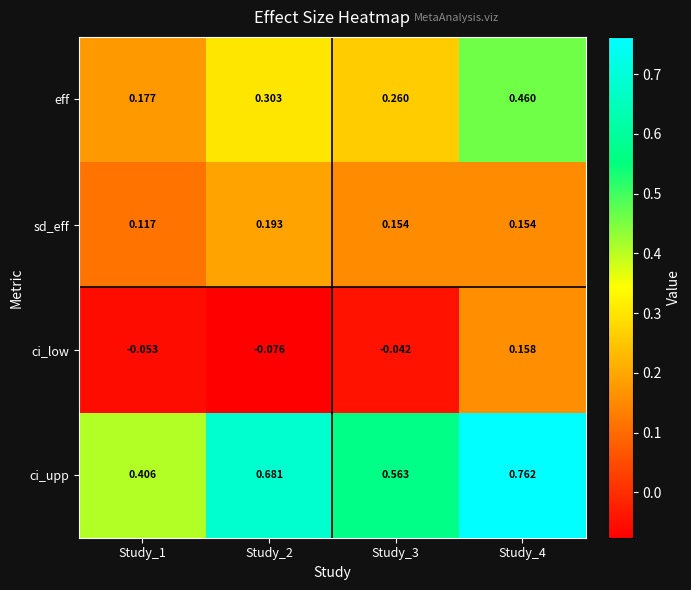

Which series has the largest range (max minus min)?

ci_upp